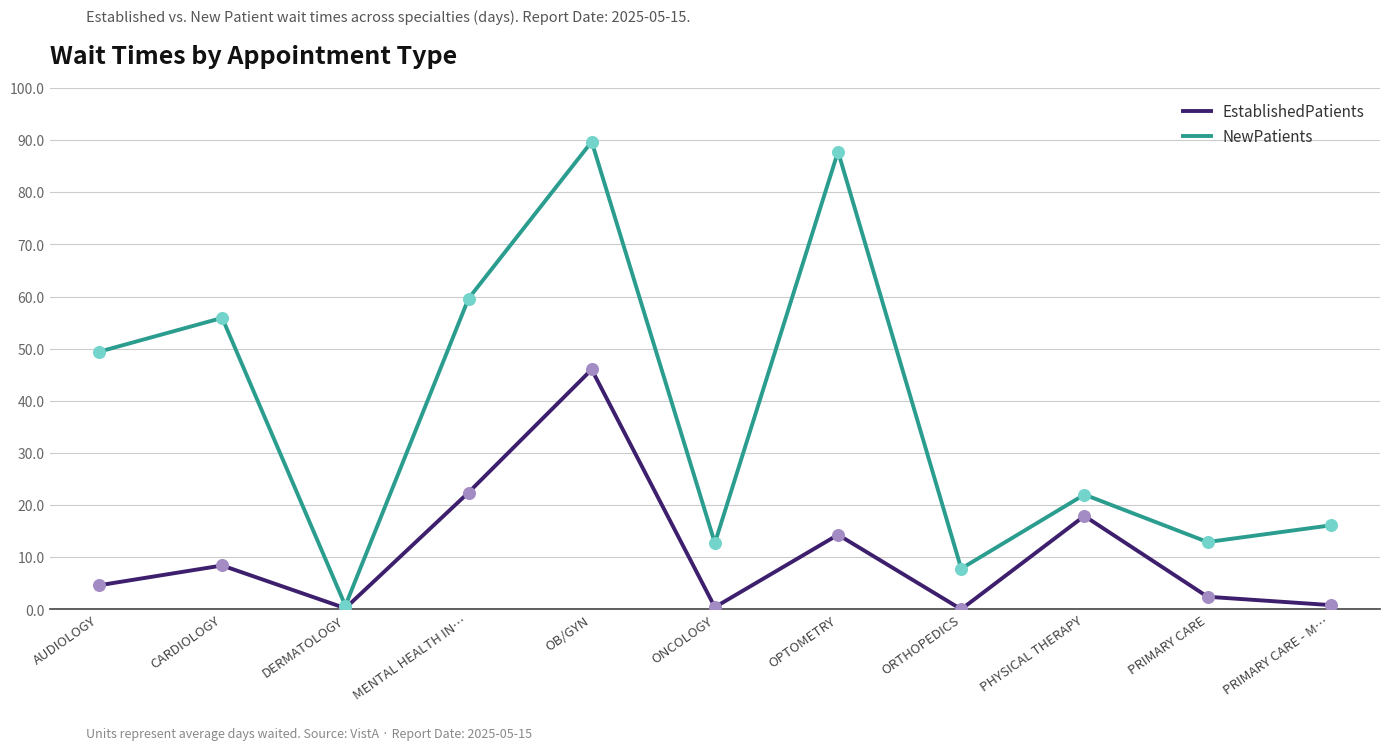

What is the difference between the highest and lowest values at PHYSICAL THERAPY?

4.1